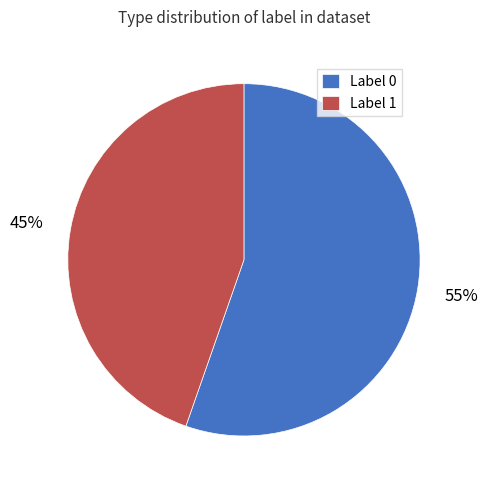

To the nearest percent, what portion does Label 0 represent?

55%